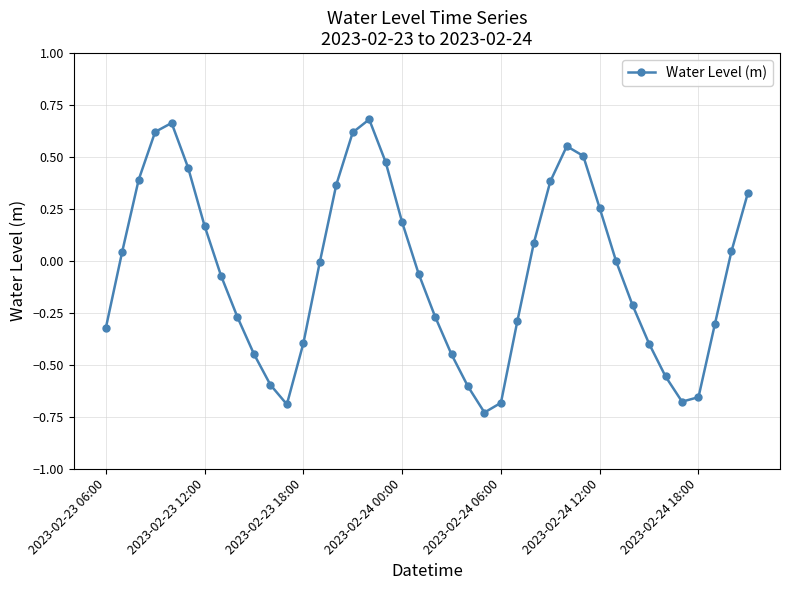

True or false: there are more than 2 points higher than both neighbors.

True